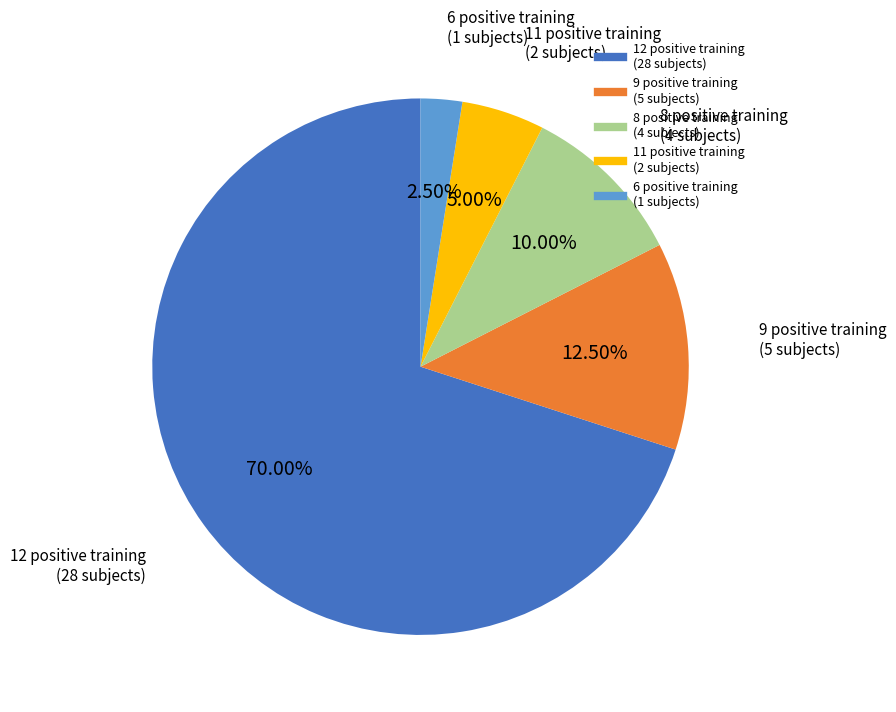

Is there any slice that represents more than half of the pie?

Yes